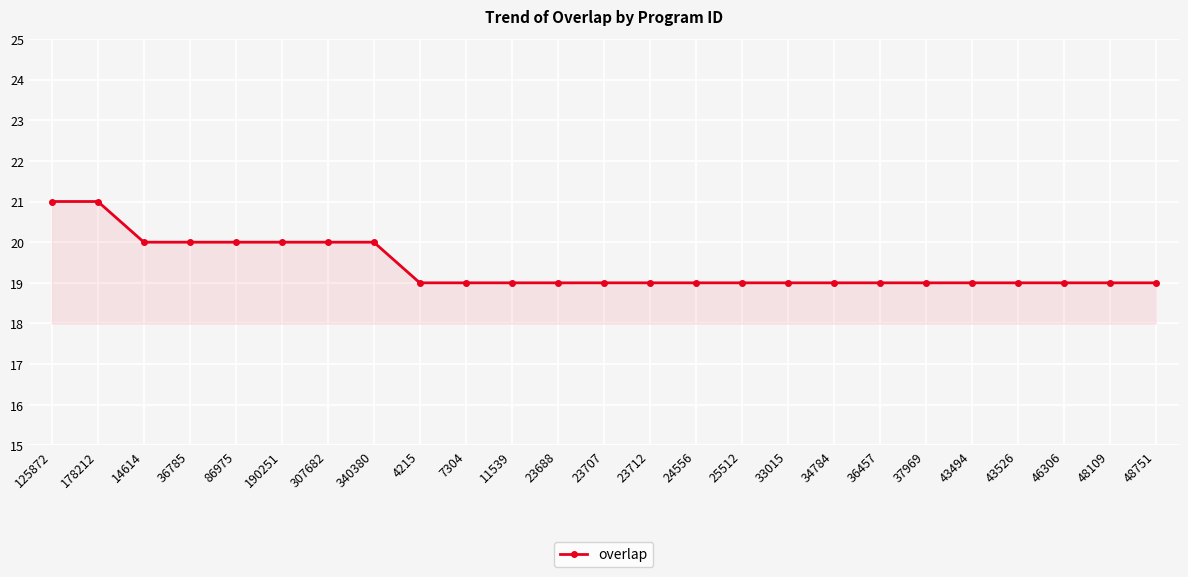

What is the label of the 17th point from the right?

4215